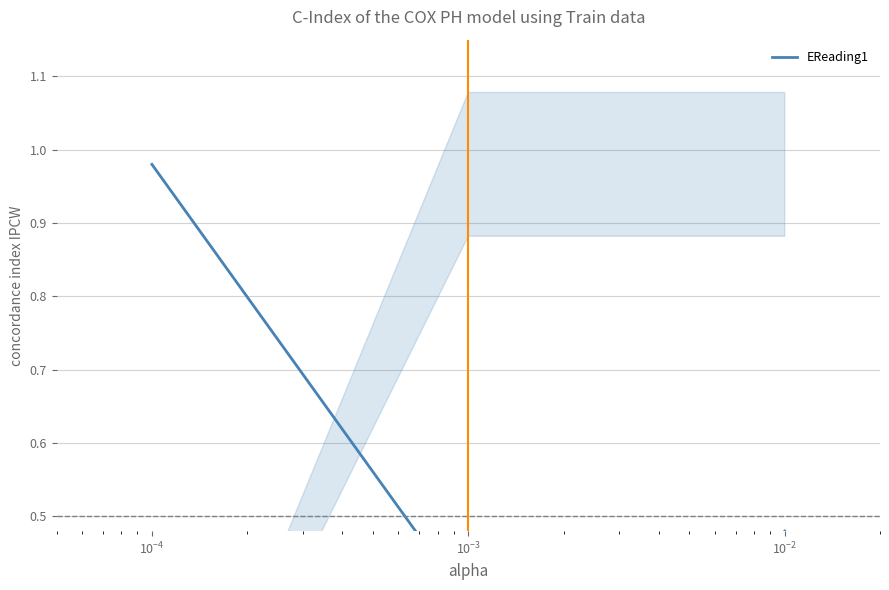

How many series are shown in this chart?

1